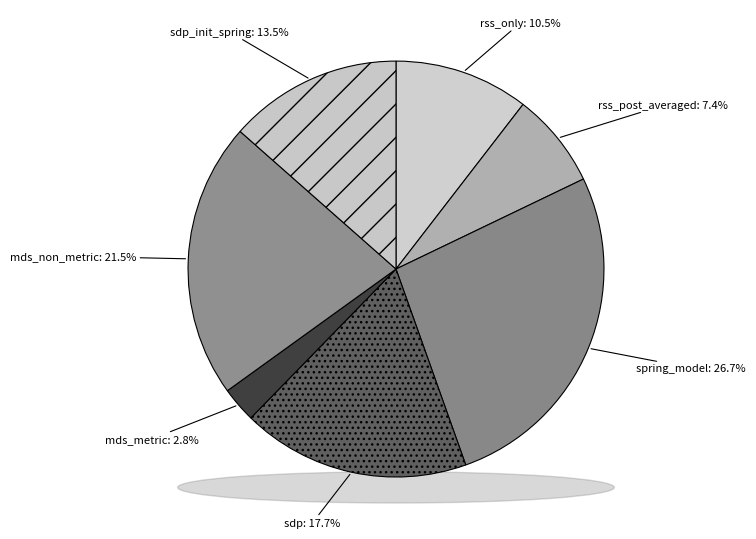

Count the number of slices in the pie.

7